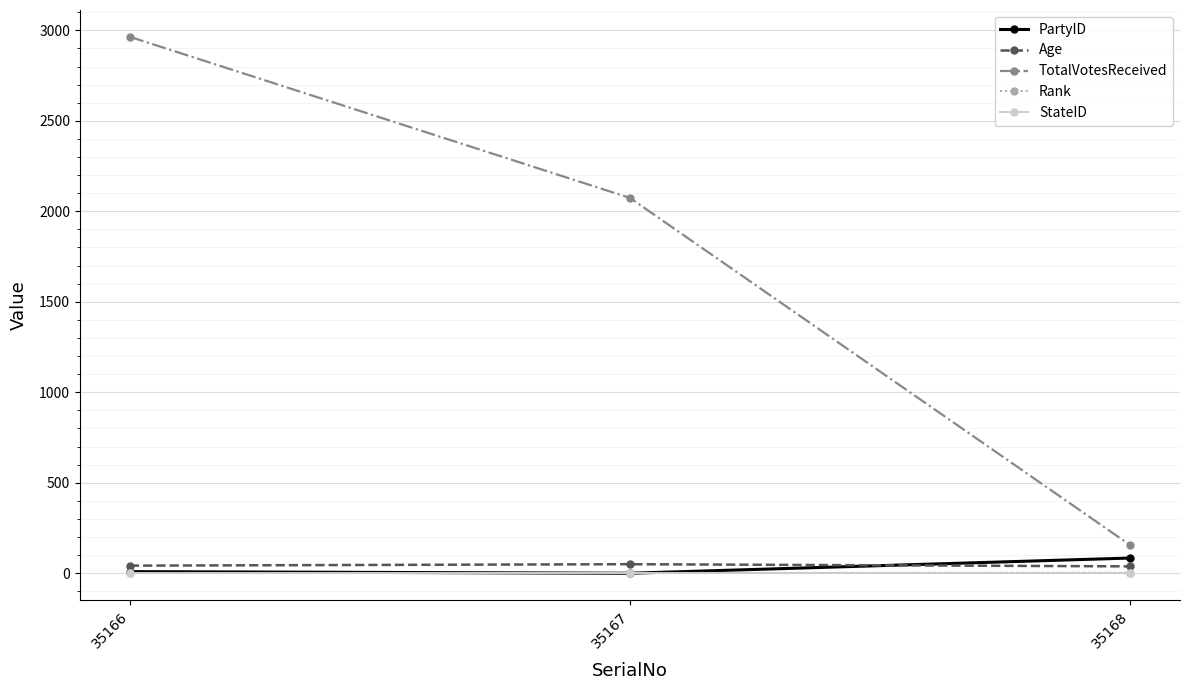

Is it true that TotalVotesReceived equals 2074 at 35167?

True